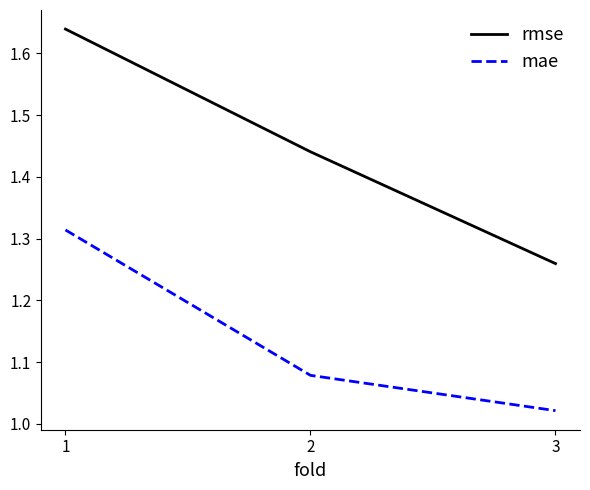

Which series has the largest range (max minus min)?

rmse